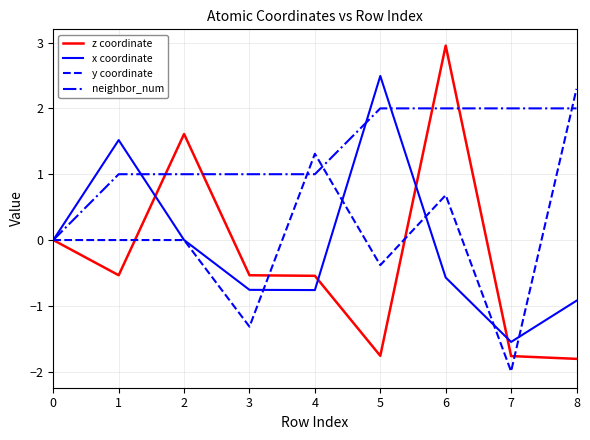

Which series has the widest spread of values?

z coordinate